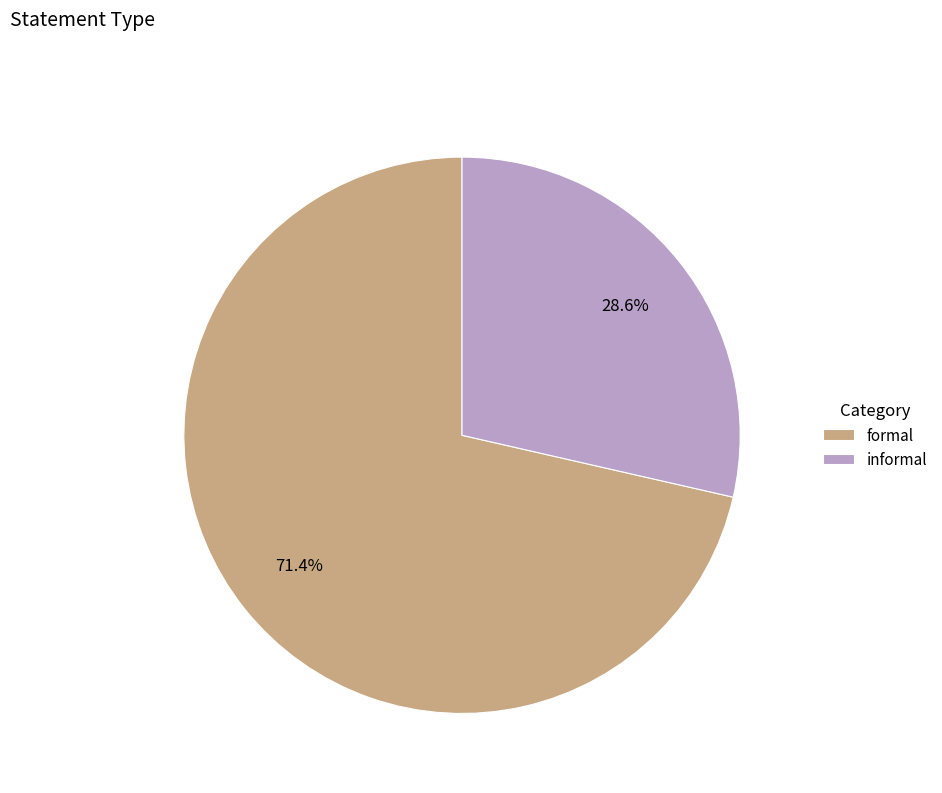

How many slices are in this pie chart?

2